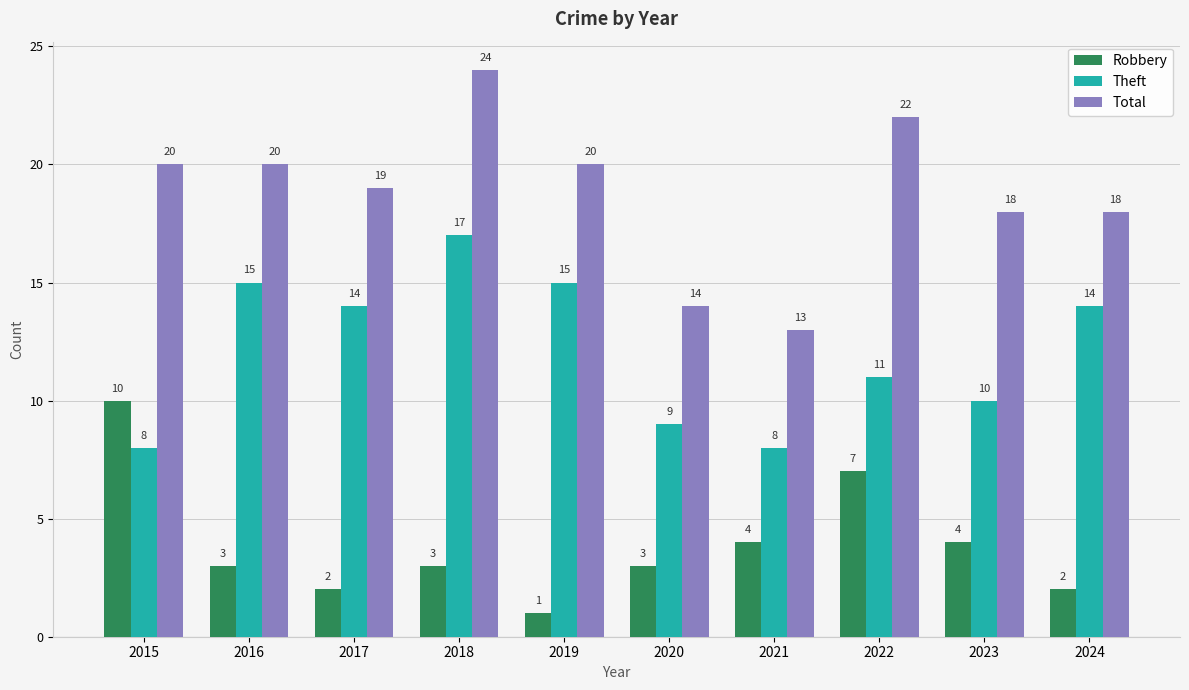

At which category is the sum across all series the highest?

2018